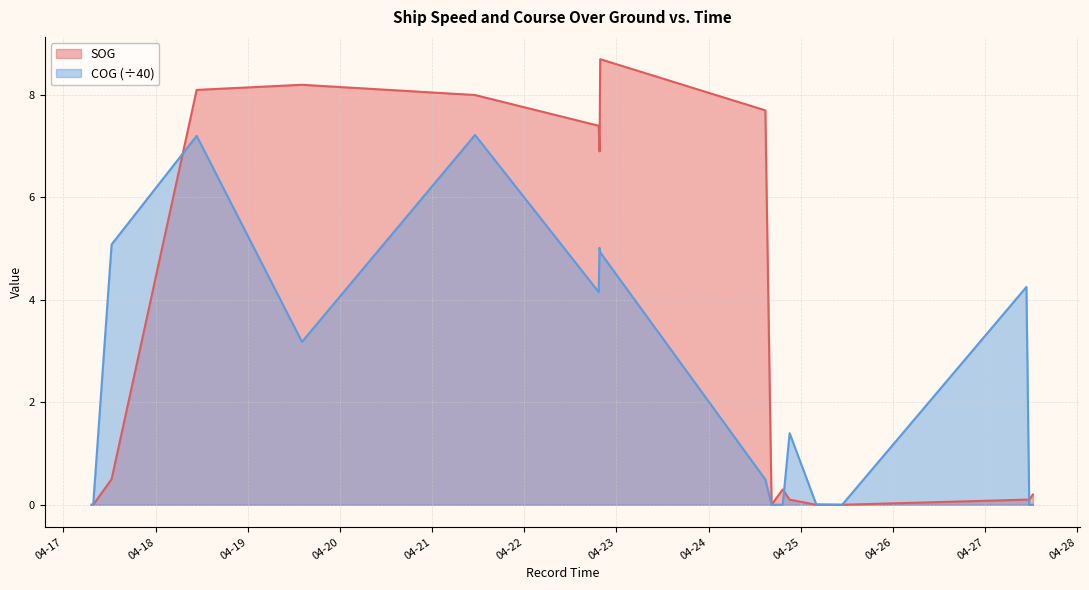

Does the chart have visible grid lines?

Yes